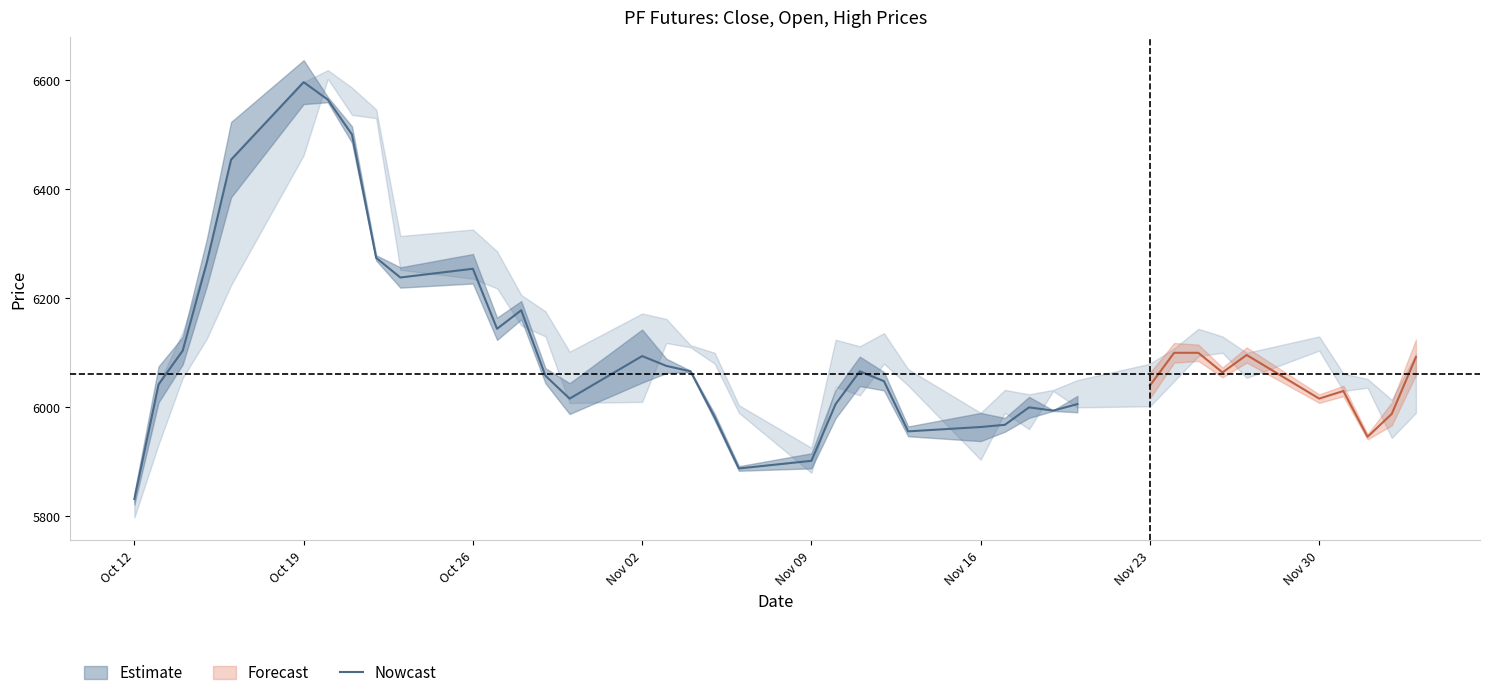

At which label does Nowcast reach its peak?

Oct 19